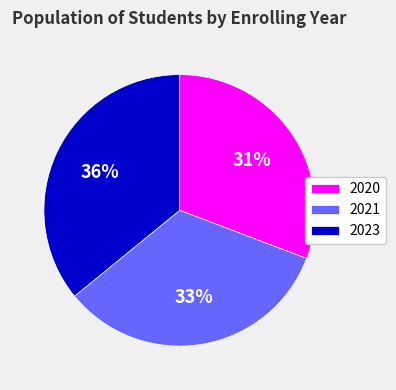

Which has a higher value, 2020 or 2023?

2023